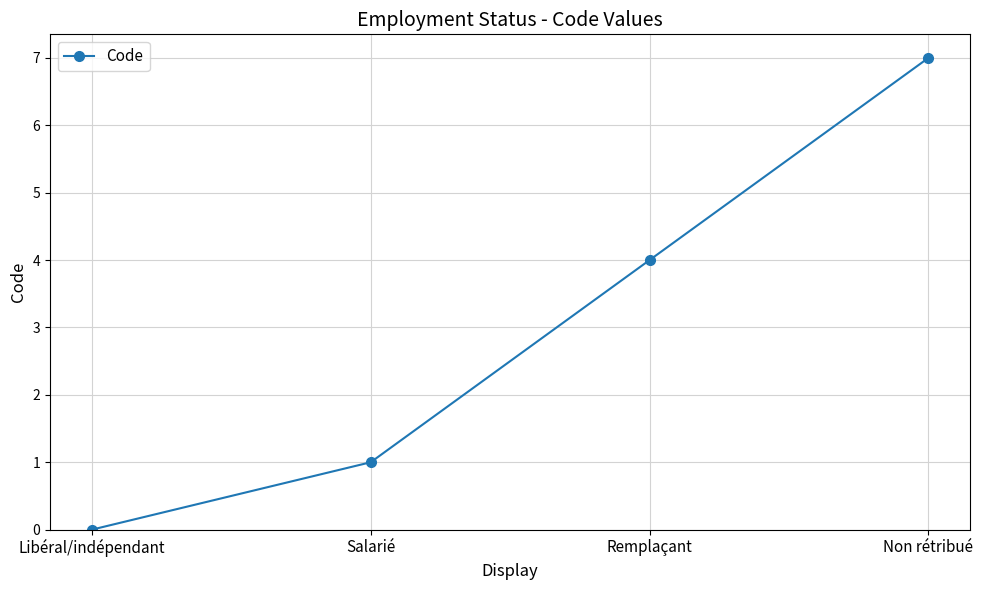

What is the value of the 3rd point from the left?

4